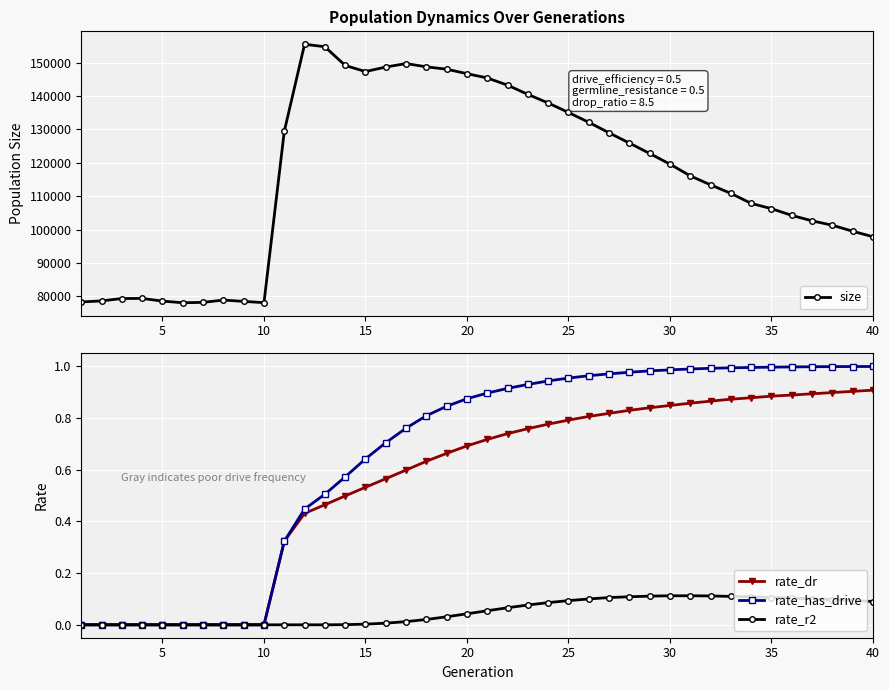

What is the sum of all rate_has_drive values?

26.0